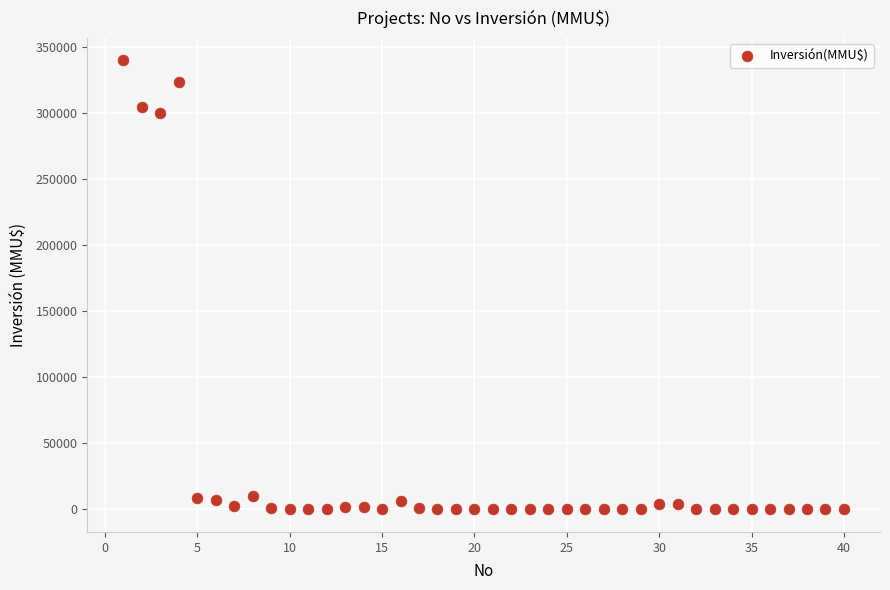

What Y value in the scatter plot is closest to 170000?

300000